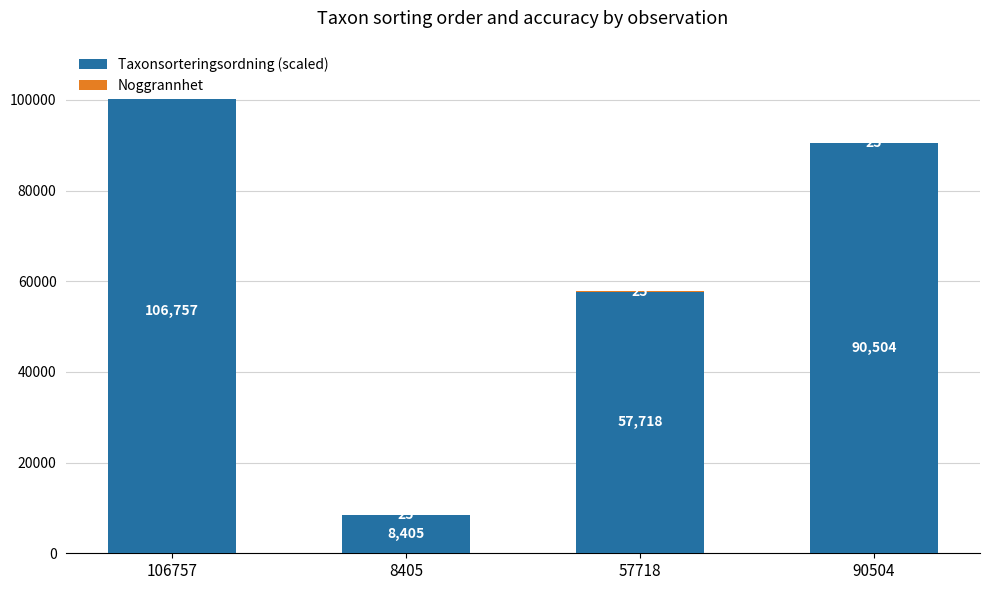

Count the Taxonsorteringsordning (scaled) values in the range 57718 to 106757.

3